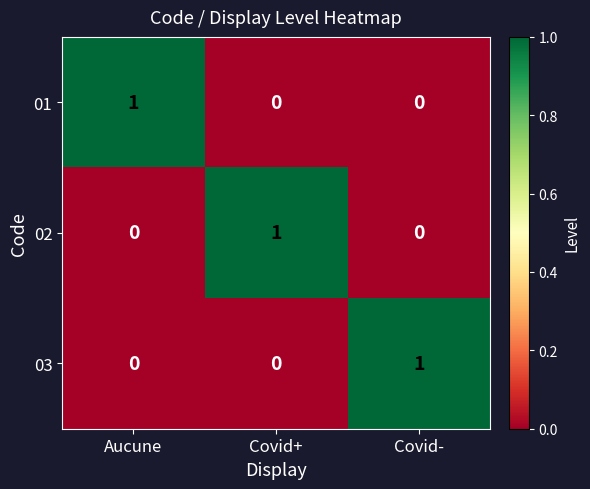

Reading right to left, list all the values displayed in this chart.

01: Covid-=0	Covid+=0	Aucune=1
02: Covid-=0	Covid+=1	Aucune=0
03: Covid-=1	Covid+=0	Aucune=0